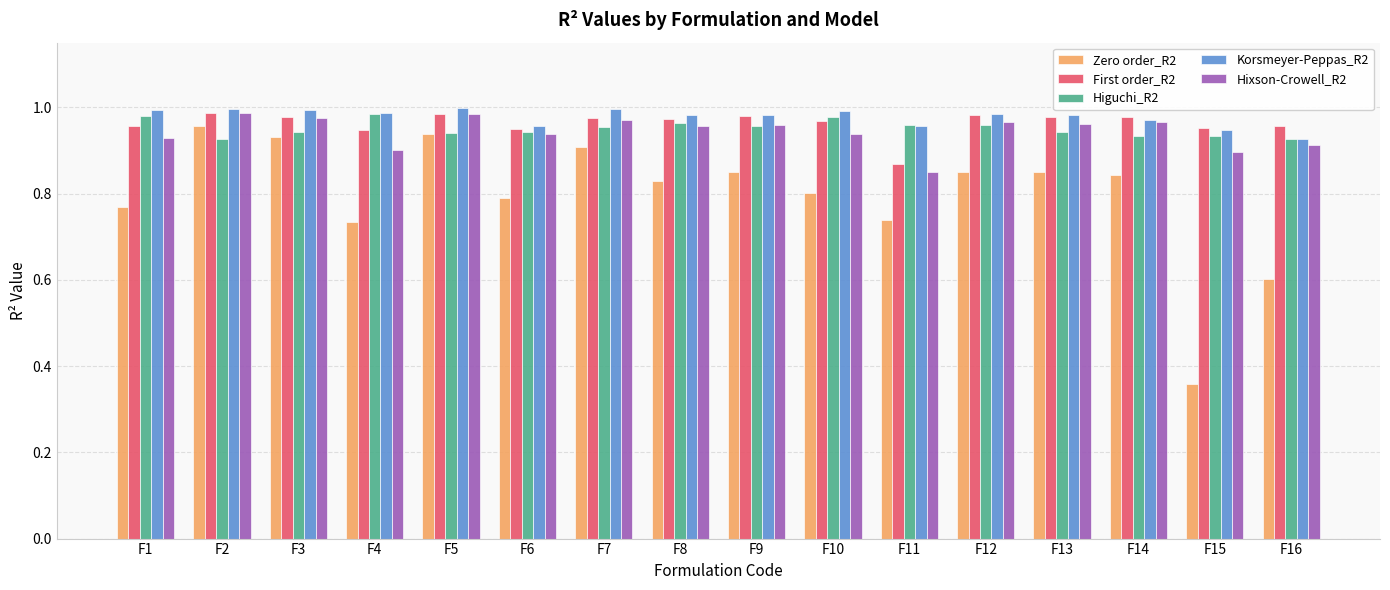

Which series has the widest spread of values?

Zero order_R2